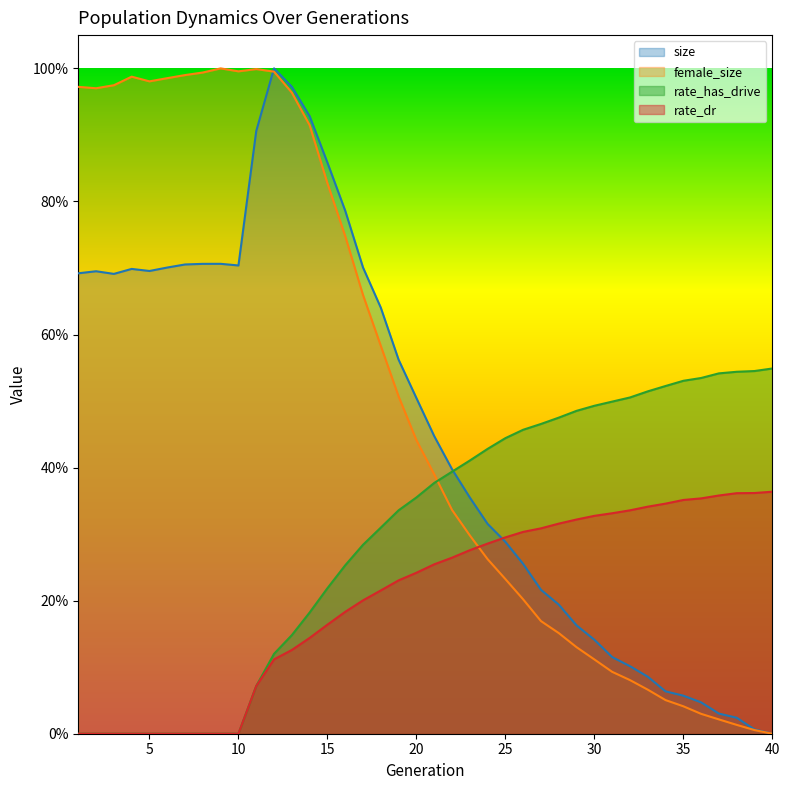

How many series are shown in this chart?

4